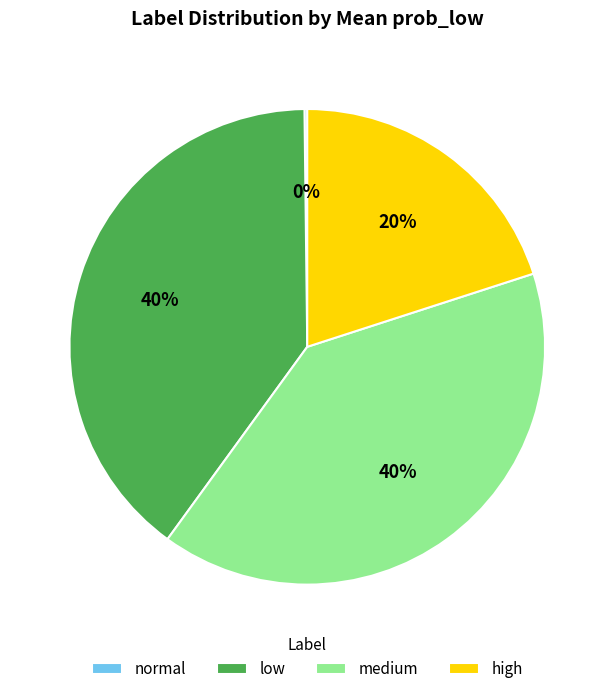

Is the sum of medium and low greater than half?

Yes